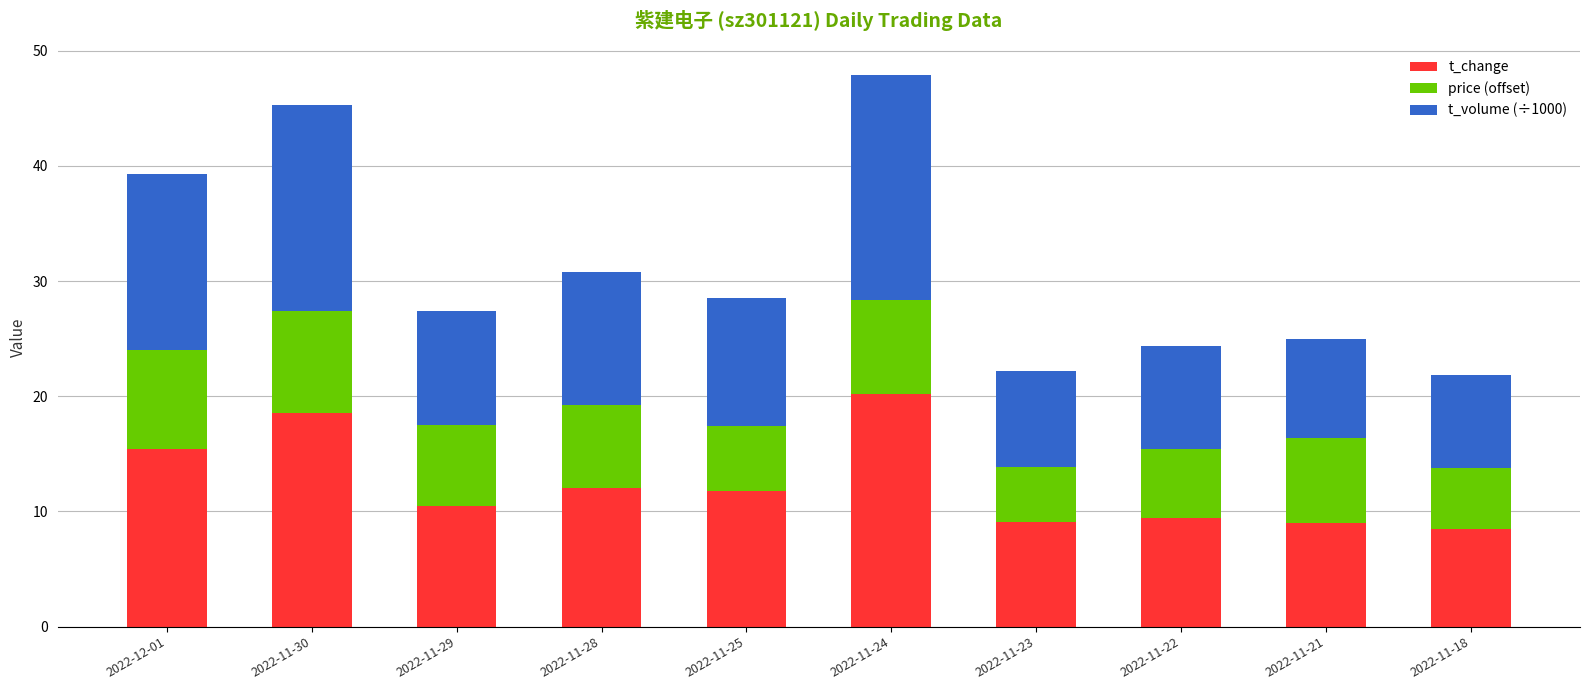

The value of t_change at 2022-12-01 is 10.5. True or false?

False